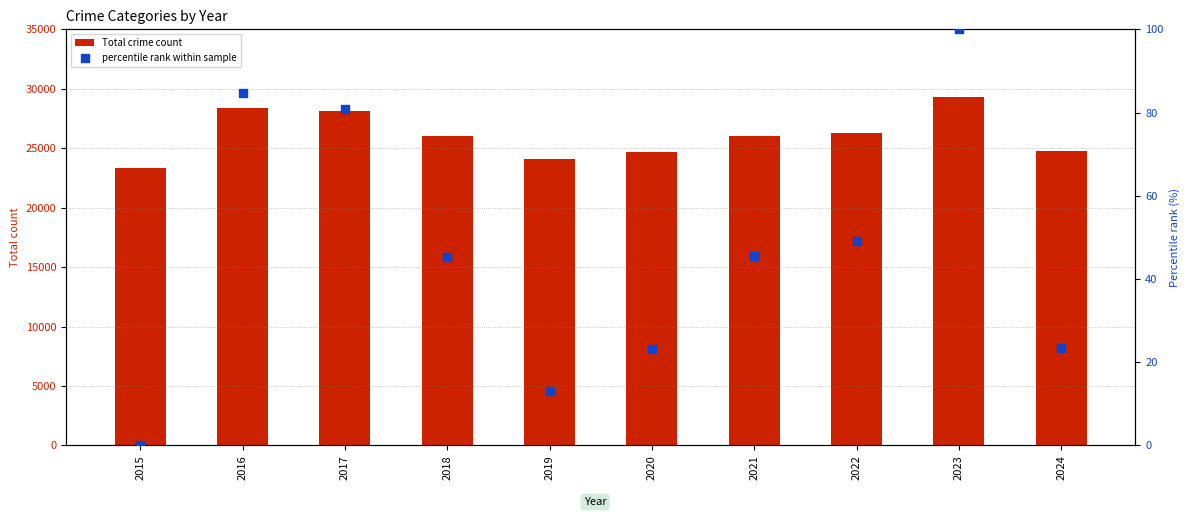

At which category is the sum across all series the highest?

2023